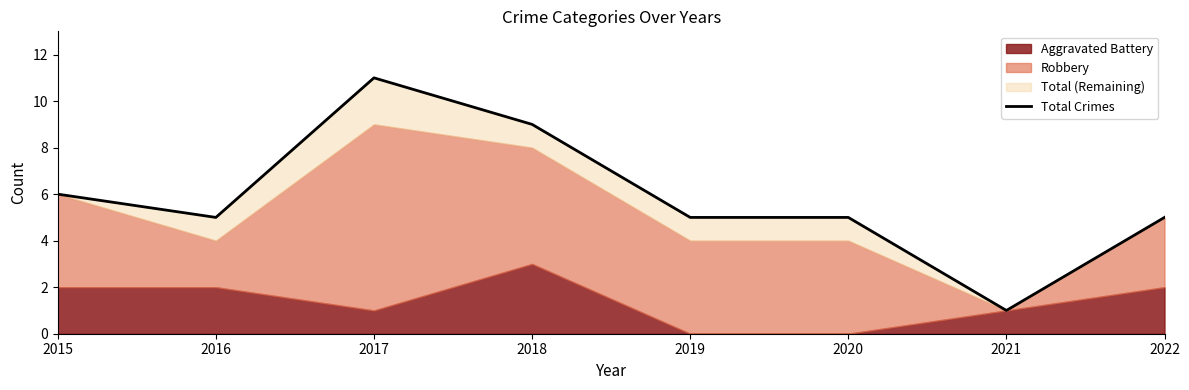

Approximately how many times larger is the value at 2020 compared to 2016?

1.0